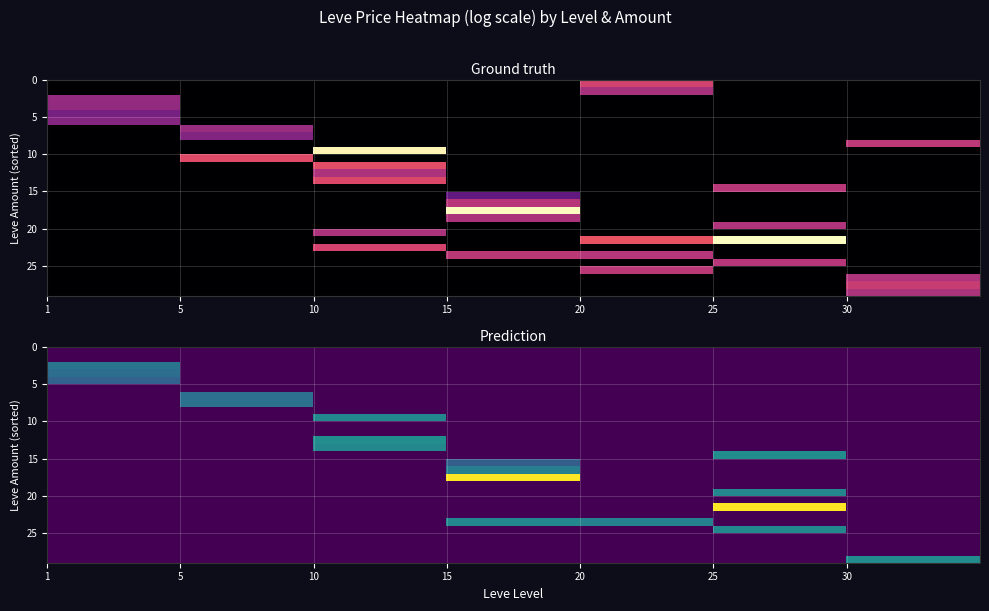

Reading left to right, what are all the values shown in this chart?

row_0: 1=0.0	5=0.0	10=0.0	15=0.0	20=0.0	25=0.0	30=0.0
row_1: 1=0.0	5=0.0	10=0.0	15=0.0	20=0.0	25=0.0	30=0.0
row_2: 1=6.9	5=0.0	10=0.0	15=0.0	20=0.0	25=0.0	30=0.0
row_3: 1=6.4	5=0.0	10=0.0	15=0.0	20=0.0	25=0.0	30=0.0
row_4: 1=5.6	5=0.0	10=0.0	15=0.0	20=0.0	25=0.0	30=0.0
row_5: 1=0.0	5=0.0	10=0.0	15=0.0	20=0.0	25=0.0	30=0.0
row_6: 1=0.0	5=6.5	10=0.0	15=0.0	20=0.0	25=0.0	30=0.0
row_7: 1=0.0	5=6.6	10=0.0	15=0.0	20=0.0	25=0.0	30=0.0
row_8: 1=0.0	5=0.0	10=0.0	15=0.0	20=0.0	25=0.0	30=0.0
row_9: 1=0.0	5=0.0	10=8.3	15=0.0	20=0.0	25=0.0	30=0.0
row_10: 1=0.0	5=0.0	10=0.0	15=0.0	20=0.0	25=0.0	30=0.0
row_11: 1=0.0	5=0.0	10=0.0	15=0.0	20=0.0	25=0.0	30=0.0
row_12: 1=0.0	5=0.0	10=8.7	15=0.0	20=0.0	25=0.0	30=0.0
row_13: 1=0.0	5=0.0	10=8.2	15=0.0	20=0.0	25=0.0	30=0.0
row_14: 1=0.0	5=0.0	10=0.0	15=0.0	20=0.0	25=8.7	30=0.0
row_15: 1=0.0	5=0.0	10=0.0	15=5.2	20=0.0	25=0.0	30=0.0
row_16: 1=0.0	5=0.0	10=0.0	15=7.6	20=0.0	25=0.0	30=0.0
row_17: 1=0.0	5=0.0	10=0.0	15=17.7	20=0.0	25=0.0	30=0.0
row_18: 1=0.0	5=0.0	10=0.0	15=0.0	20=0.0	25=0.0	30=0.0
row_19: 1=0.0	5=0.0	10=0.0	15=0.0	20=0.0	25=8.2	30=0.0
row_20: 1=0.0	5=0.0	10=0.0	15=0.0	20=0.0	25=0.0	30=0.0
row_21: 1=0.0	5=0.0	10=0.0	15=0.0	20=0.0	25=17.7	30=0.0
row_22: 1=0.0	5=0.0	10=0.0	15=0.0	20=0.0	25=0.0	30=0.0
row_23: 1=0.0	5=0.0	10=0.0	15=8.3	20=7.8	25=0.0	30=0.0
row_24: 1=0.0	5=0.0	10=0.0	15=0.0	20=0.0	25=8.3	30=0.0
row_25: 1=0.0	5=0.0	10=0.0	15=0.0	20=0.0	25=0.0	30=0.0
row_26: 1=0.0	5=0.0	10=0.0	15=0.0	20=0.0	25=0.0	30=0.0
row_27: 1=0.0	5=0.0	10=0.0	15=0.0	20=0.0	25=0.0	30=0.0
row_28: 1=0.0	5=0.0	10=0.0	15=0.0	20=0.0	25=0.0	30=8.5